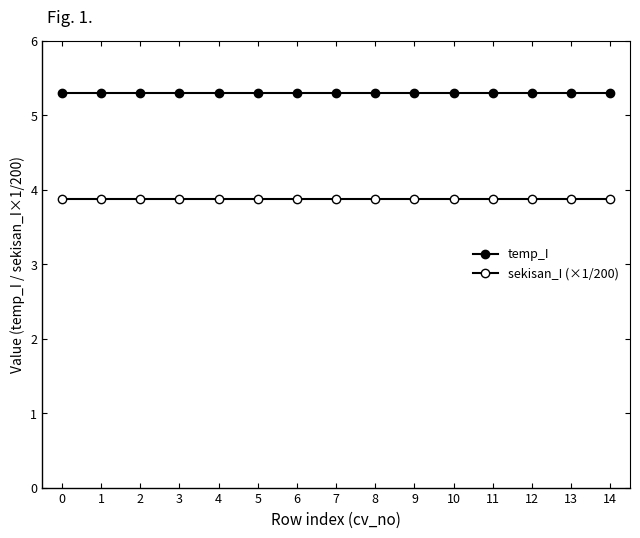

What is the difference between the highest and lowest values at 13?

1.4